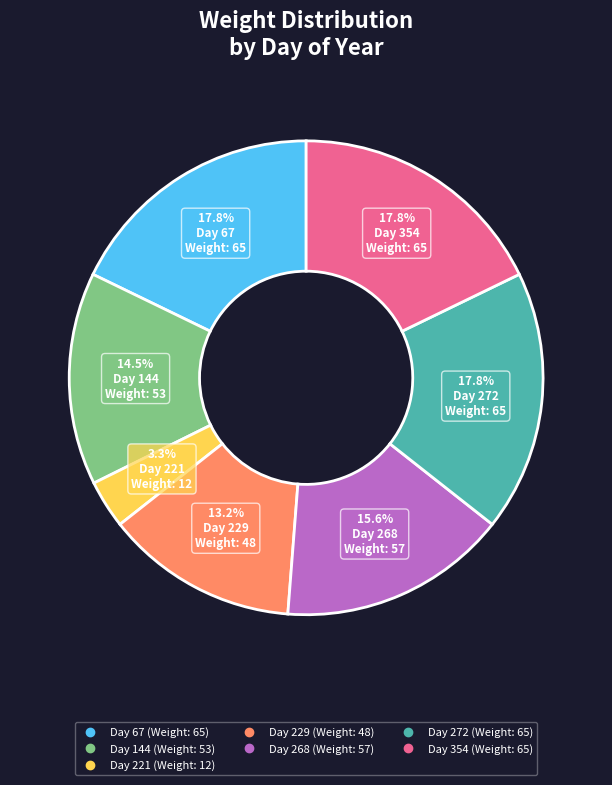

To the nearest percent, what is the combined percentage of Day 268 and Day 67?

33%